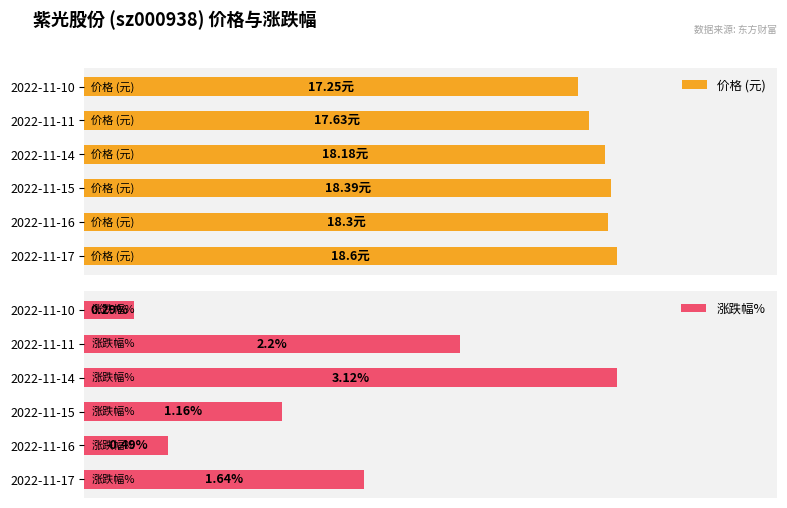

What is the value of the 涨跌幅% bar at the 6th from the left?

0.3